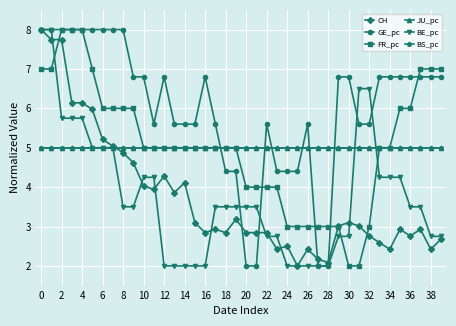

Is this an area chart (filled region under the line)?

No